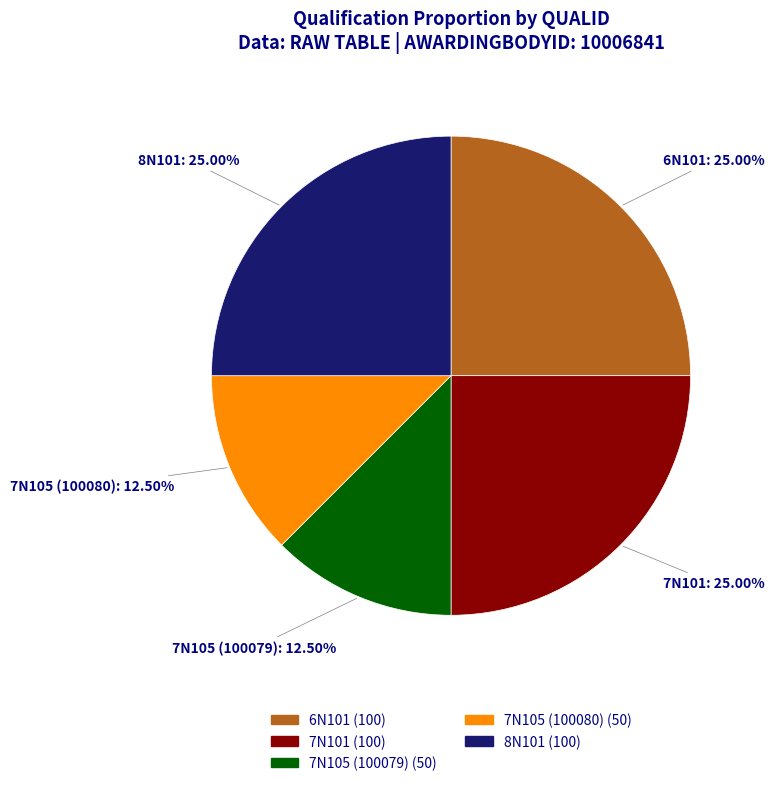

Does 7N101 represent more than half of the total?

No